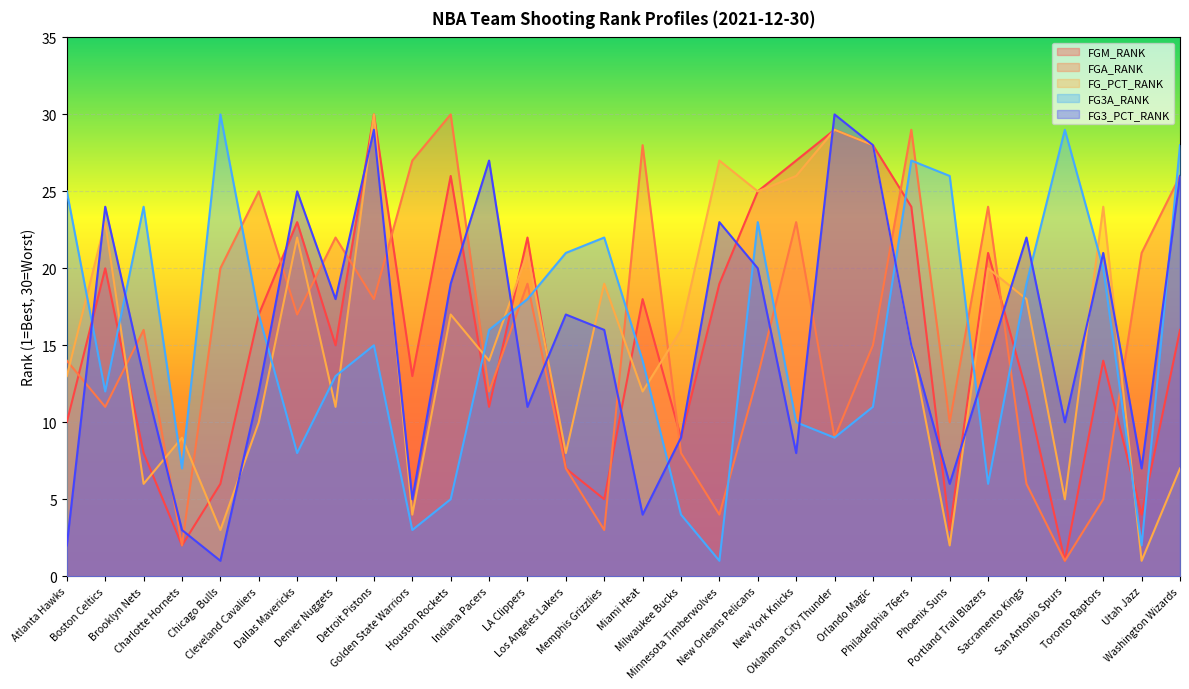

Reading right to left, transcribe all the data shown in this chart.

FGM_RANK: Washington Wizards=16	Utah Jazz=4	Toronto Raptors=14	San Antonio Spurs=1	Sacramento Kings=12	Portland Trail Blazers=21	Phoenix Suns=3	Philadelphia 76ers=24	Orlando Magic=28	Oklahoma City Thunder=29	New York Knicks=27	New Orleans Pelicans=25	Minnesota Timberwolves=19	Milwaukee Bucks=9	Miami Heat=18	Memphis Grizzlies=5	Los Angeles Lakers=7	LA Clippers=22	Indiana Pacers=11	Houston Rockets=26	Golden State Warriors=13	Detroit Pistons=30	Denver Nuggets=15	Dallas Mavericks=23	Cleveland Cavaliers=17	Chicago Bulls=6	Charlotte Hornets=2	Brooklyn Nets=8	Boston Celtics=20	Atlanta Hawks=10
FGA_RANK: Washington Wizards=26	Utah Jazz=21	Toronto Raptors=5	San Antonio Spurs=1	Sacramento Kings=6	Portland Trail Blazers=24	Phoenix Suns=10	Philadelphia 76ers=29	Orlando Magic=15	Oklahoma City Thunder=9	New York Knicks=23	New Orleans Pelicans=13	Minnesota Timberwolves=4	Milwaukee Bucks=8	Miami Heat=28	Memphis Grizzlies=3	Los Angeles Lakers=7	LA Clippers=19	Indiana Pacers=12	Houston Rockets=30	Golden State Warriors=27	Detroit Pistons=18	Denver Nuggets=22	Dallas Mavericks=17	Cleveland Cavaliers=25	Chicago Bulls=20	Charlotte Hornets=2	Brooklyn Nets=16	Boston Celtics=11	Atlanta Hawks=14
FG_PCT_RANK: Washington Wizards=7	Utah Jazz=1	Toronto Raptors=24	San Antonio Spurs=5	Sacramento Kings=18	Portland Trail Blazers=20	Phoenix Suns=2	Philadelphia 76ers=15	Orlando Magic=28	Oklahoma City Thunder=29	New York Knicks=26	New Orleans Pelicans=25	Minnesota Timberwolves=27	Milwaukee Bucks=16	Miami Heat=12	Memphis Grizzlies=19	Los Angeles Lakers=8	LA Clippers=21	Indiana Pacers=14	Houston Rockets=17	Golden State Warriors=4	Detroit Pistons=30	Denver Nuggets=11	Dallas Mavericks=22	Cleveland Cavaliers=10	Chicago Bulls=3	Charlotte Hornets=9	Brooklyn Nets=6	Boston Celtics=23	Atlanta Hawks=13
FG3A_RANK: Washington Wizards=28	Utah Jazz=2	Toronto Raptors=20	San Antonio Spurs=29	Sacramento Kings=19	Portland Trail Blazers=6	Phoenix Suns=26	Philadelphia 76ers=27	Orlando Magic=11	Oklahoma City Thunder=9	New York Knicks=10	New Orleans Pelicans=23	Minnesota Timberwolves=1	Milwaukee Bucks=4	Miami Heat=14	Memphis Grizzlies=22	Los Angeles Lakers=21	LA Clippers=18	Indiana Pacers=16	Houston Rockets=5	Golden State Warriors=3	Detroit Pistons=15	Denver Nuggets=13	Dallas Mavericks=8	Cleveland Cavaliers=17	Chicago Bulls=30	Charlotte Hornets=7	Brooklyn Nets=24	Boston Celtics=12	Atlanta Hawks=25
FG3_PCT_RANK: Washington Wizards=26	Utah Jazz=7	Toronto Raptors=21	San Antonio Spurs=10	Sacramento Kings=22	Portland Trail Blazers=14	Phoenix Suns=6	Philadelphia 76ers=15	Orlando Magic=28	Oklahoma City Thunder=30	New York Knicks=8	New Orleans Pelicans=20	Minnesota Timberwolves=23	Milwaukee Bucks=9	Miami Heat=4	Memphis Grizzlies=16	Los Angeles Lakers=17	LA Clippers=11	Indiana Pacers=27	Houston Rockets=19	Golden State Warriors=5	Detroit Pistons=29	Denver Nuggets=18	Dallas Mavericks=25	Cleveland Cavaliers=12	Chicago Bulls=1	Charlotte Hornets=3	Brooklyn Nets=13	Boston Celtics=24	Atlanta Hawks=2